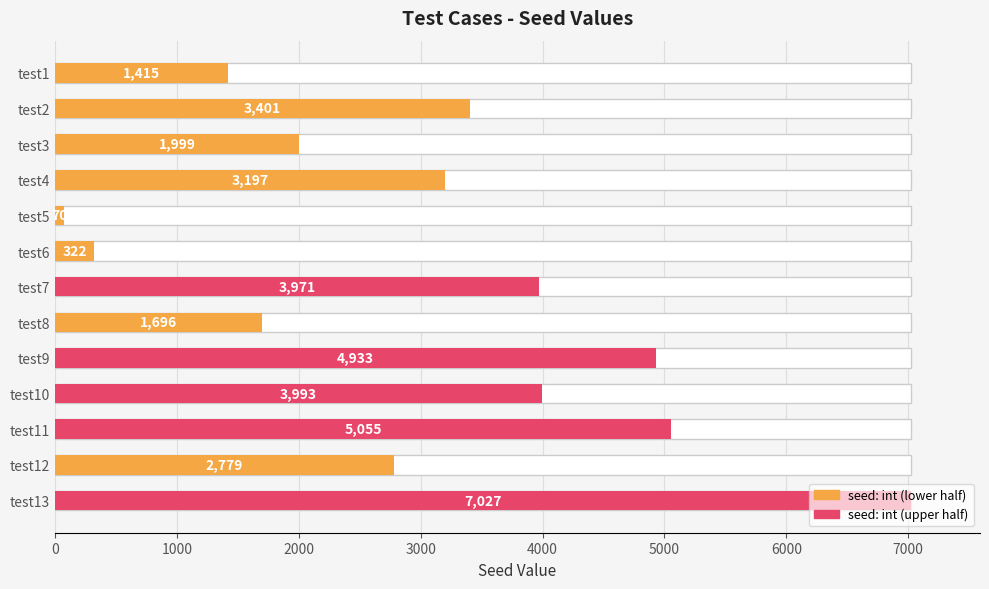

How many values are below 3197?

6